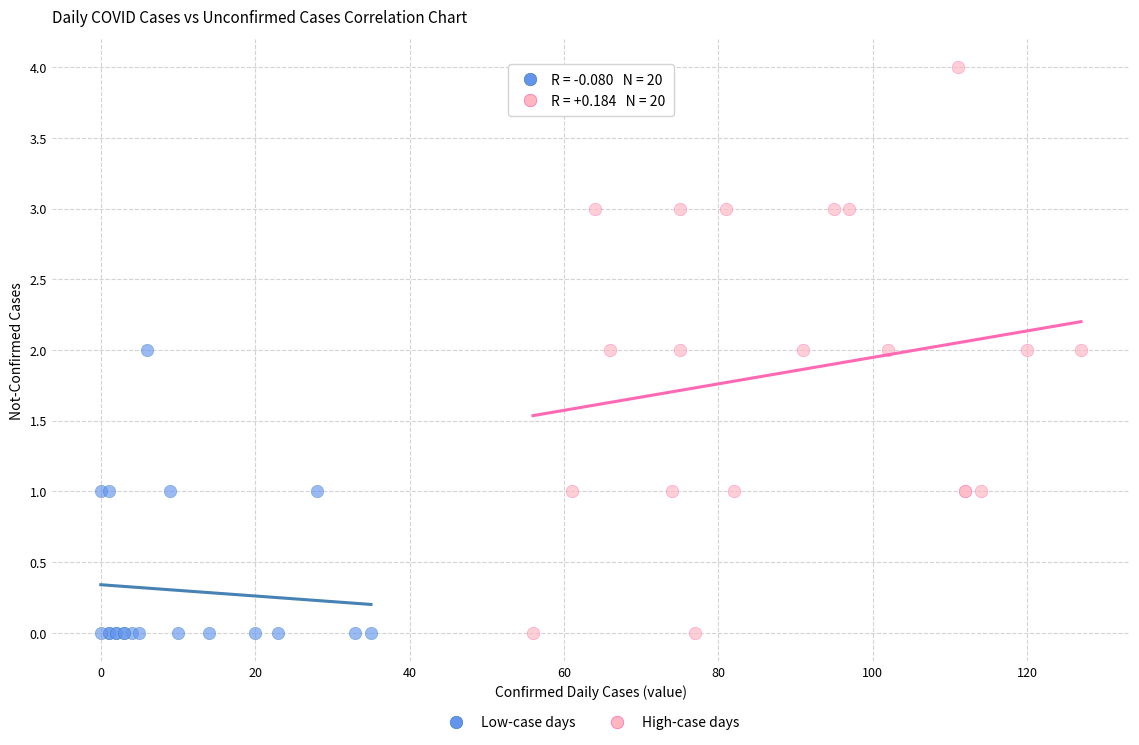

Which series contains the highest Y value?

High-case days